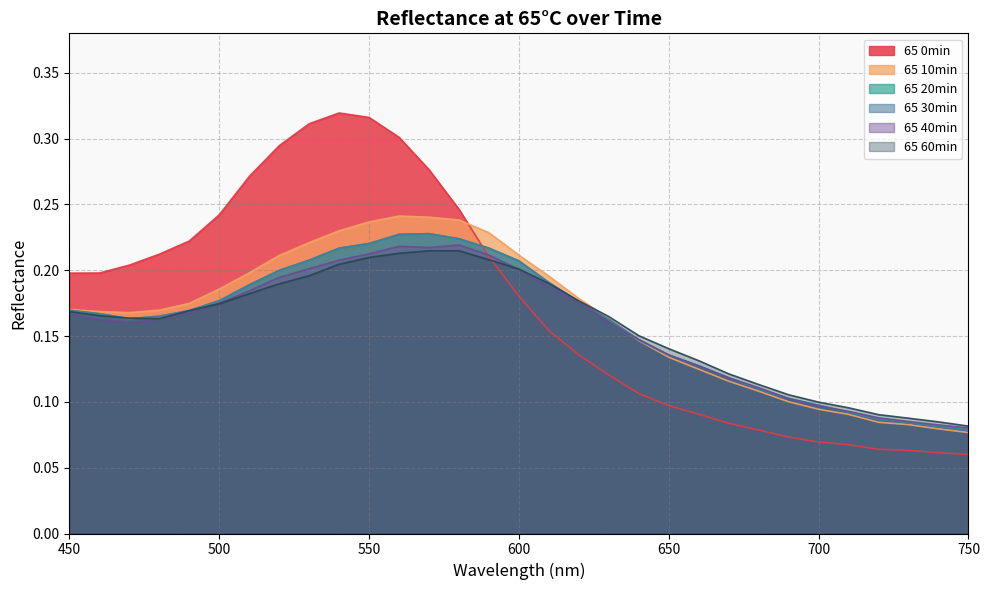

How many 65 30min values are between 0 and 1?

31